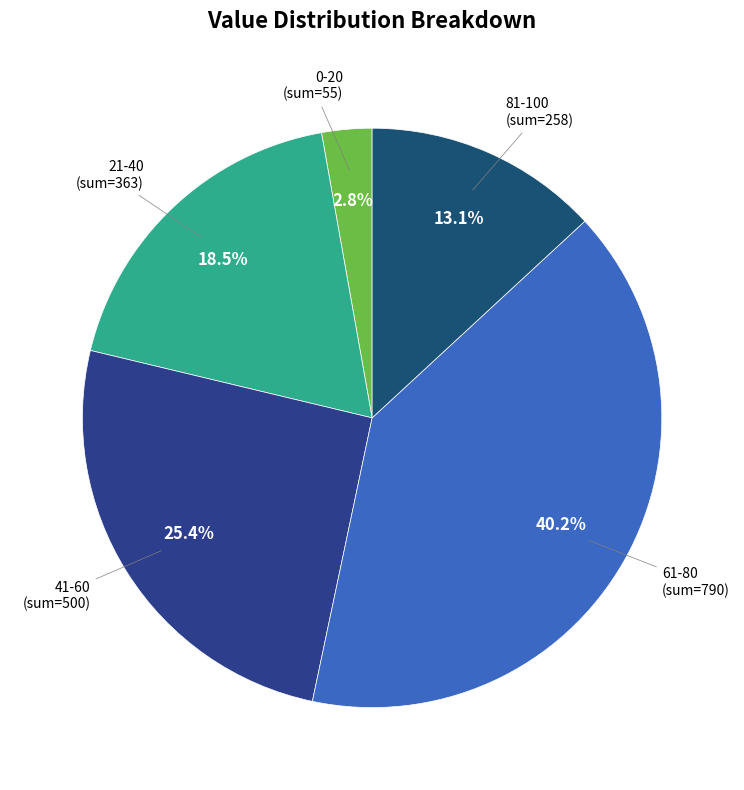

Combined, do 81-100 and 41-60 account for over 50%?

No